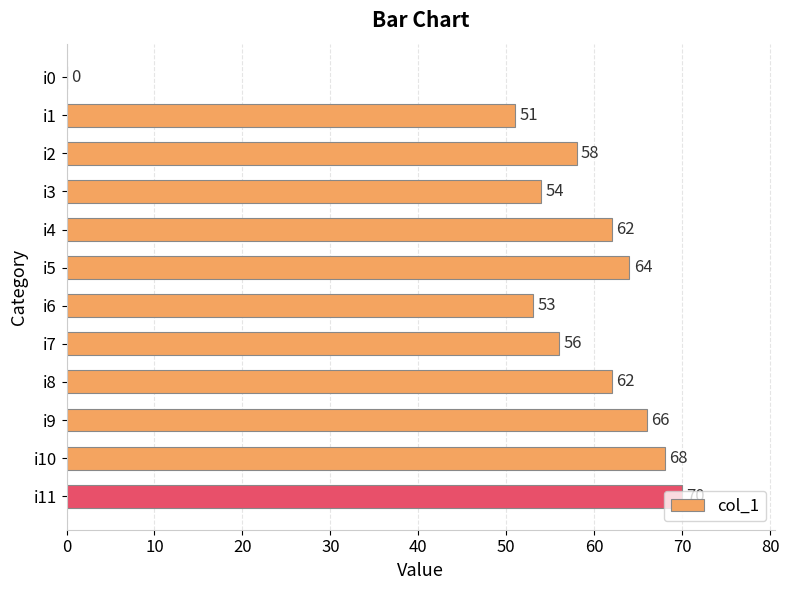

What is the sum of the values at i3 and i5?

118